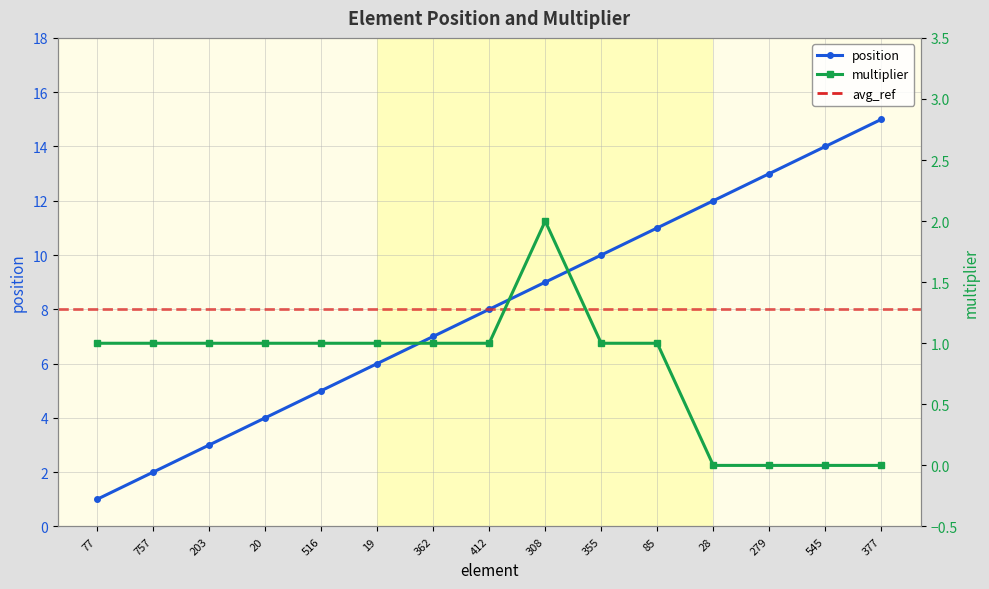

List the series in order of their overall mean, lowest first.

multiplier, position